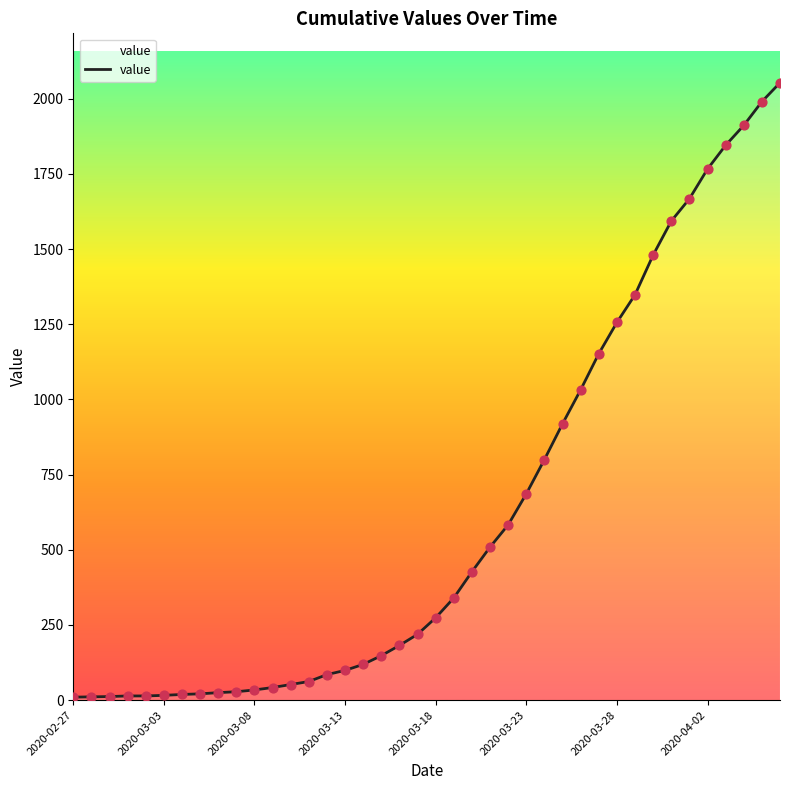

What is the difference between the maximum and minimum values?

2043